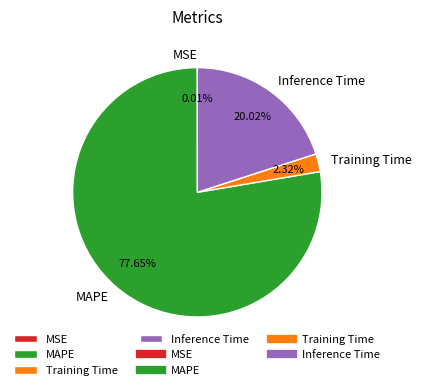

The Training Time slice represents 16% of the pie. True or false?

False